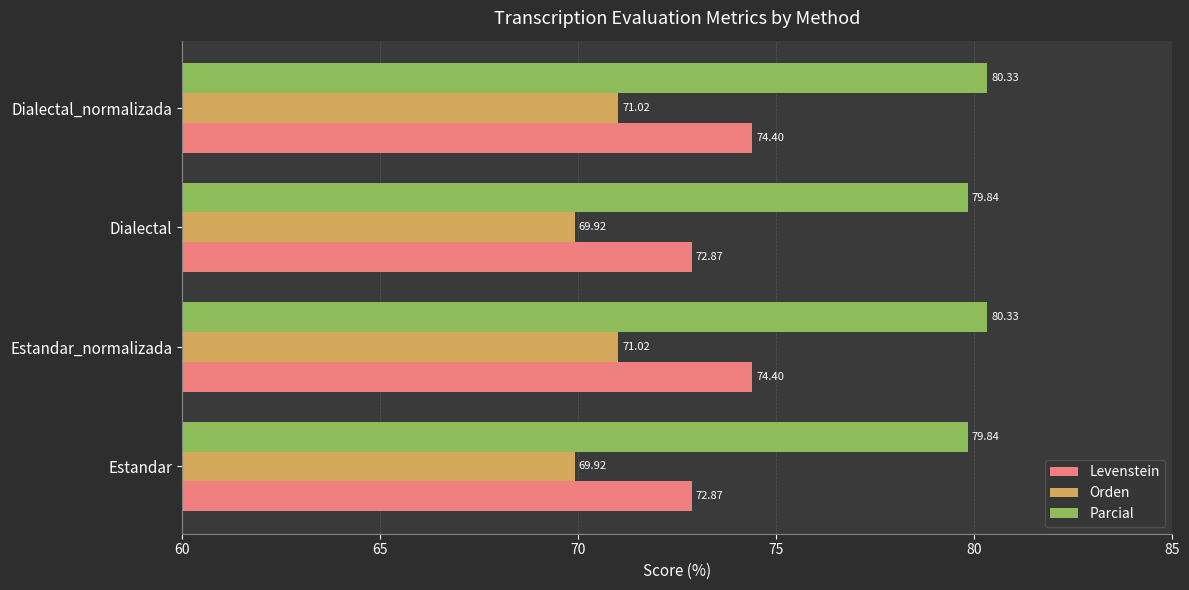

How many values in the Orden series are below 71?

2